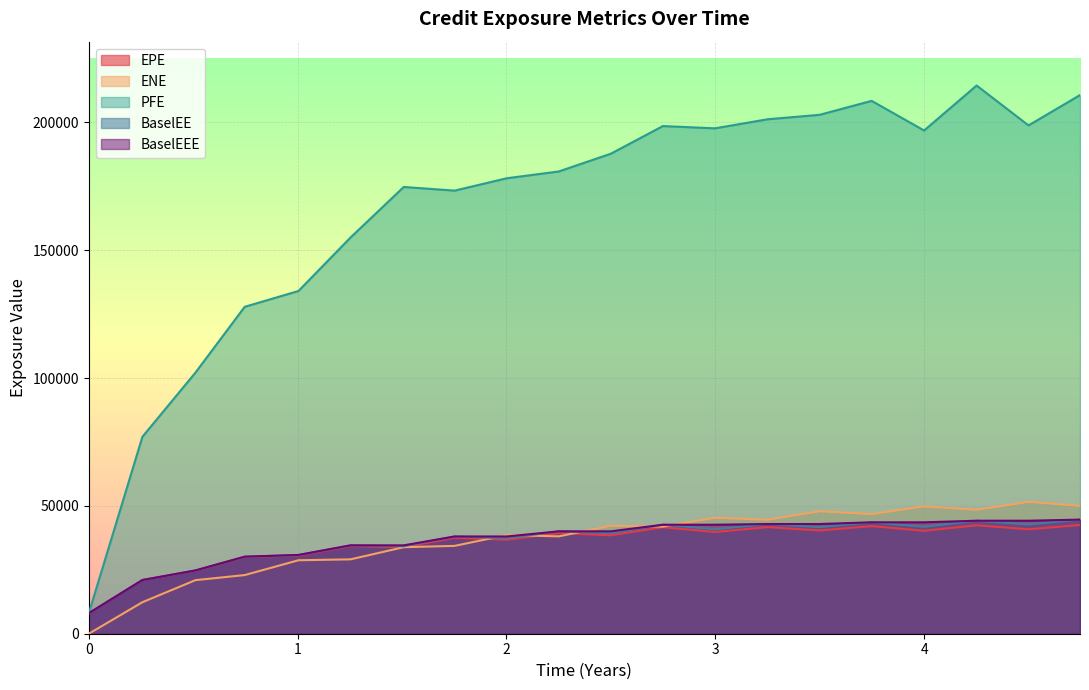

Reading right to left, transcribe all the data shown in this chart.

EPE: 42520.9	40857.6	42405.8	40261.4	42088.9	40397.1	41694.4	39784.0	41659.4	38510.4	39339.8	36754.8	37540.8	33844.8	34264.3	30593.3	29984.0	24671.9	20964.4	8025.9
ENE: 50034.5	51583.4	48486.0	49809.0	46799.1	47908.4	44589.9	45354.2	41878.9	42239.9	38085.9	38601.5	34363.1	33849.0	29093.3	28739.6	22938.0	20959.8	12324.3	0.0
PFE: 210696.0	198840.0	214435.0	196846.0	208435.0	202981.0	201236.0	197691.0	198582.0	187764.0	180820.0	178159.0	173321.0	174750.0	154985.0	134068.0	127871.0	102158.0	77043.5	8025.9
BaselEE: 44635.3	42738.7	44200.6	41816.1	43580.6	41702.5	42911.6	40821.1	42634.0	39308.7	40050.7	37322.1	38037.3	34219.4	34566.8	30804.0	30133.5	24754.2	20999.5	8025.9
BaselEEE: 44635.3	44200.6	44200.6	43580.6	43580.6	42911.6	42911.6	42634.0	42634.0	40050.7	40050.7	38037.3	38037.3	34566.8	34566.8	30804.0	30133.5	24754.2	20999.5	8025.9